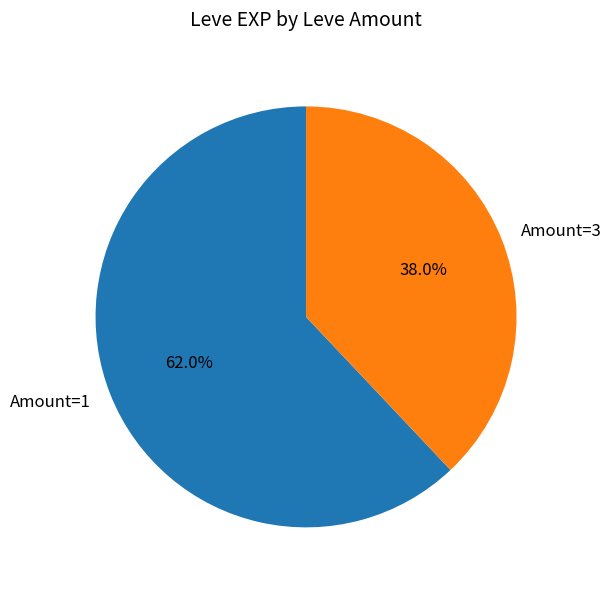

To the nearest percent, what is the average slice percentage?

50%